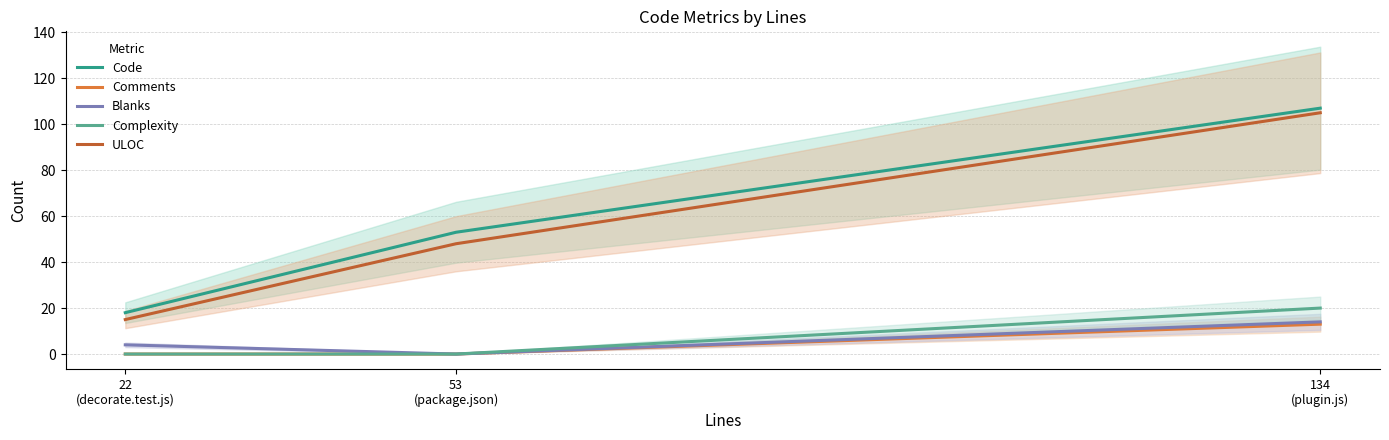

Reading left to right, extract all data points from this chart.

Code: 22
(decorate.test.js)=18	53
(package.json)=53	134
(plugin.js)=107
Comments: 22
(decorate.test.js)=0	53
(package.json)=0	134
(plugin.js)=13
Blanks: 22
(decorate.test.js)=4	53
(package.json)=0	134
(plugin.js)=14
Complexity: 22
(decorate.test.js)=0	53
(package.json)=0	134
(plugin.js)=20
ULOC: 22
(decorate.test.js)=15	53
(package.json)=48	134
(plugin.js)=105